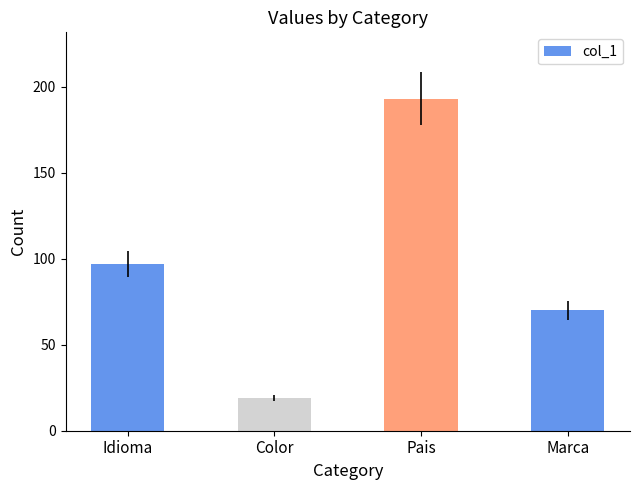

What is the maximum value shown in the chart?

193